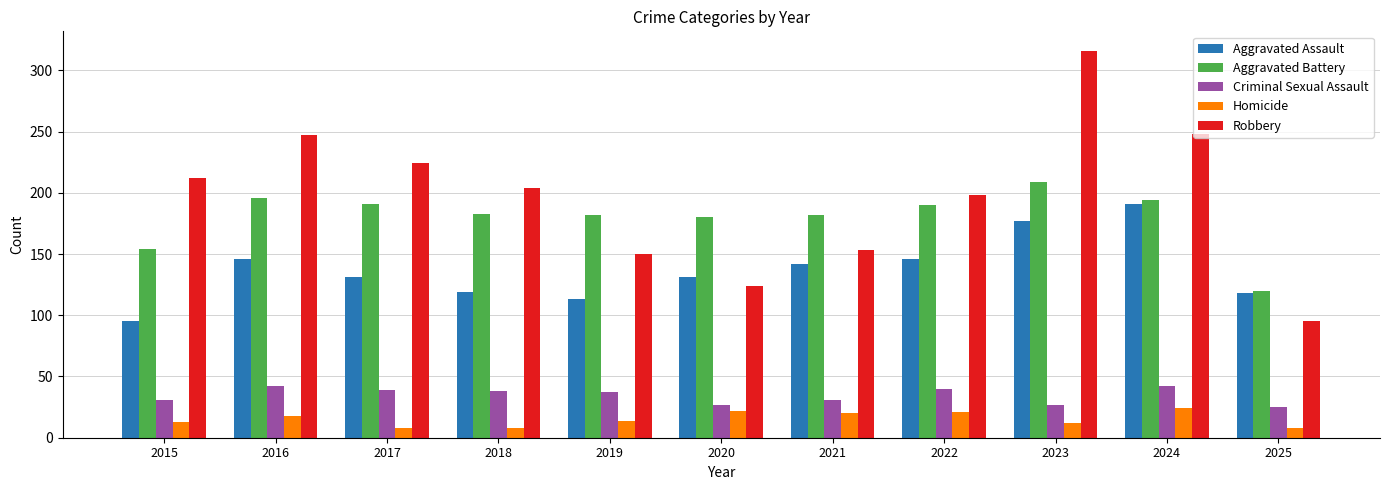

How many categories are shown in the chart?

11